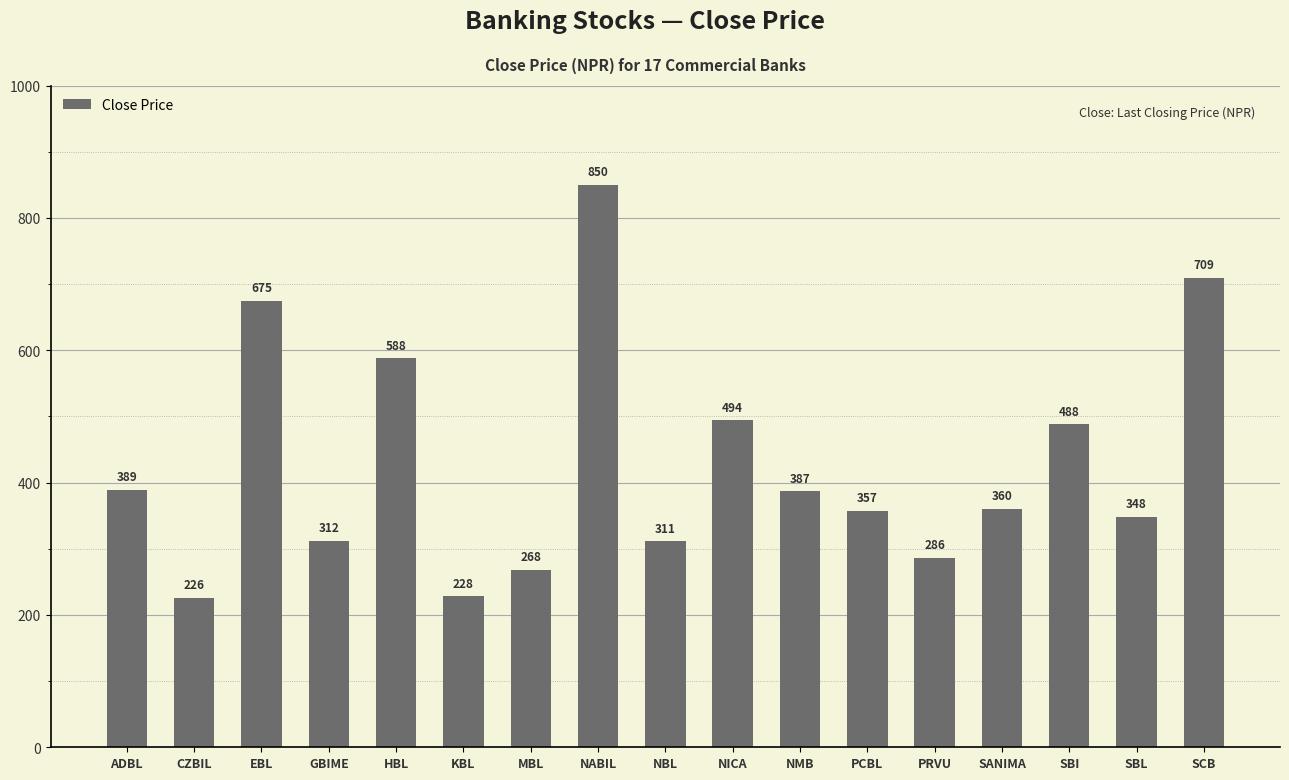

What is the difference between the maximum and second lowest values?

622